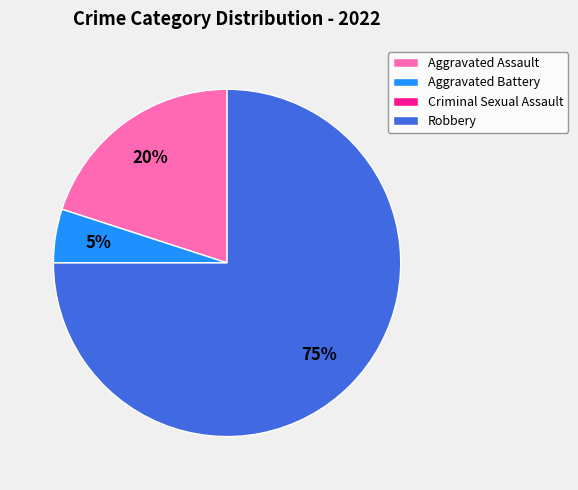

What is the largest slice in the pie chart?

Robbery